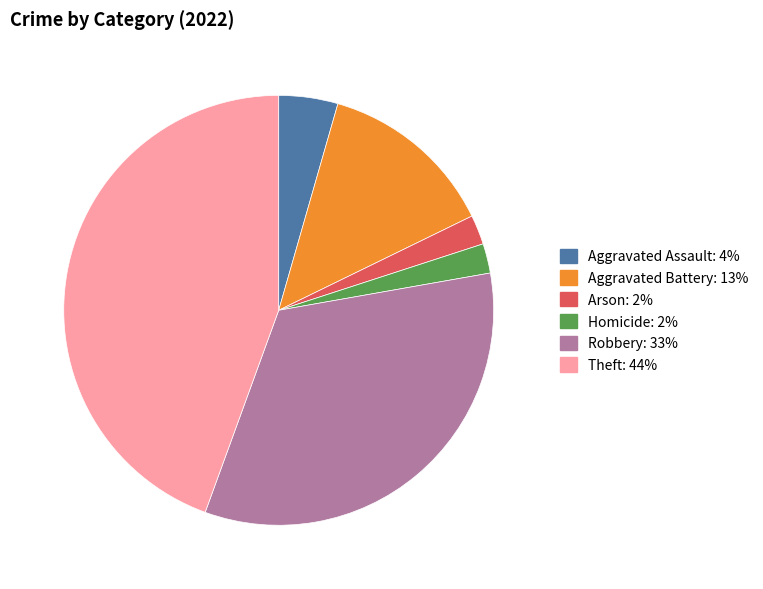

Is there a majority slice in this chart?

No